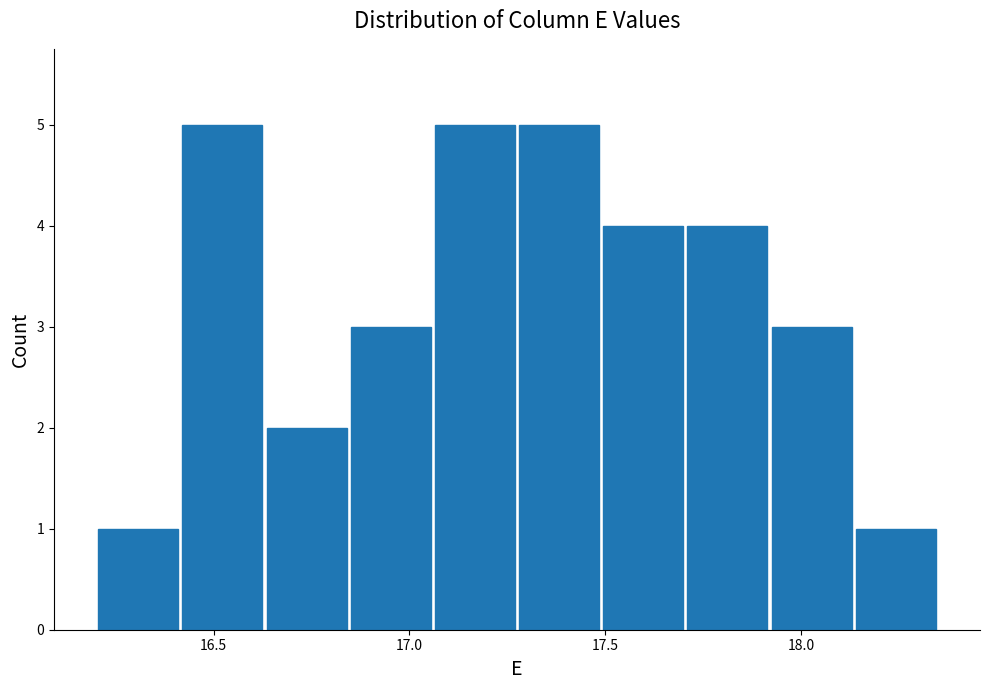

Reading left to right, transcribe this chart: for each bar, give the range it covers on the x-axis and its height. Neither the bar edges nor the heights are printed on the chart, so give them approximately, as read against the axes.

16.200 to 16.415: 1
16.415 to 16.630: 5
16.630 to 16.845: 2
16.845 to 17.060: 3
17.060 to 17.275: 5
17.275 to 17.490: 5
17.490 to 17.705: 4
17.705 to 17.920: 4
17.920 to 18.135: 3
18.135 to 18.350: 1